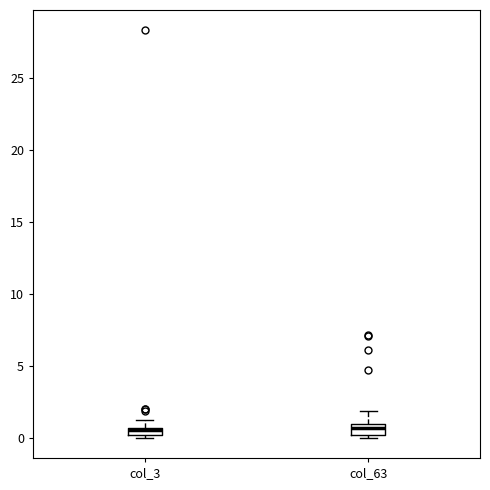

Where is the lower edge of the box for col_3 on the y-axis? The values are not printed on the chart, so give them approximately, as read against the axis.

0.0